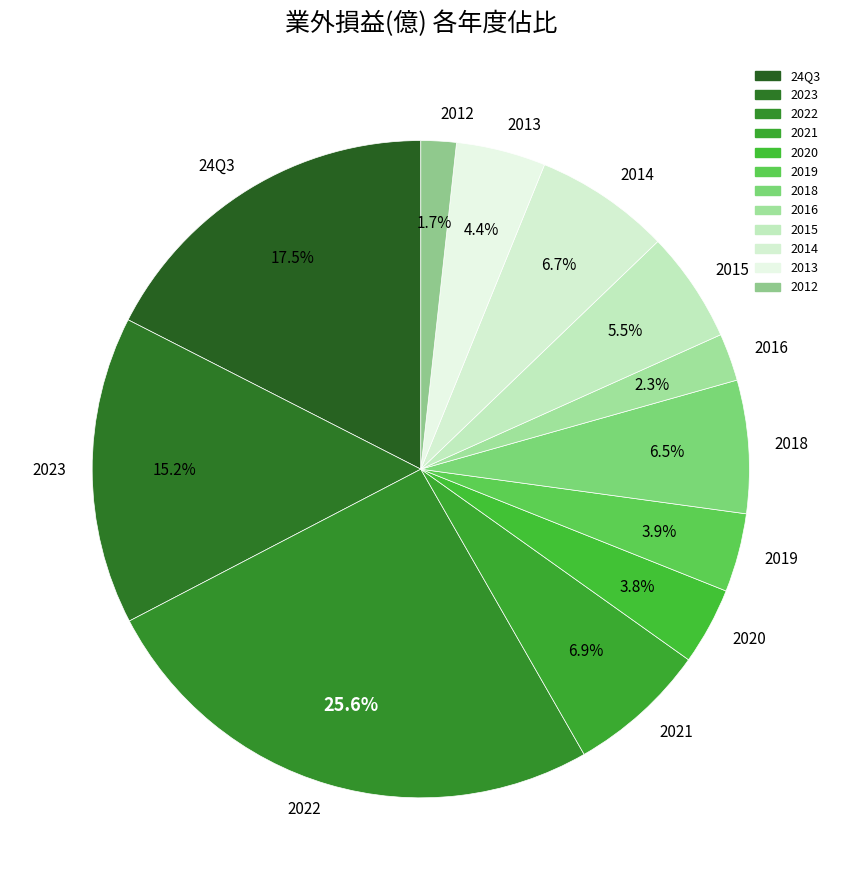

Which slice is the smallest?

2012